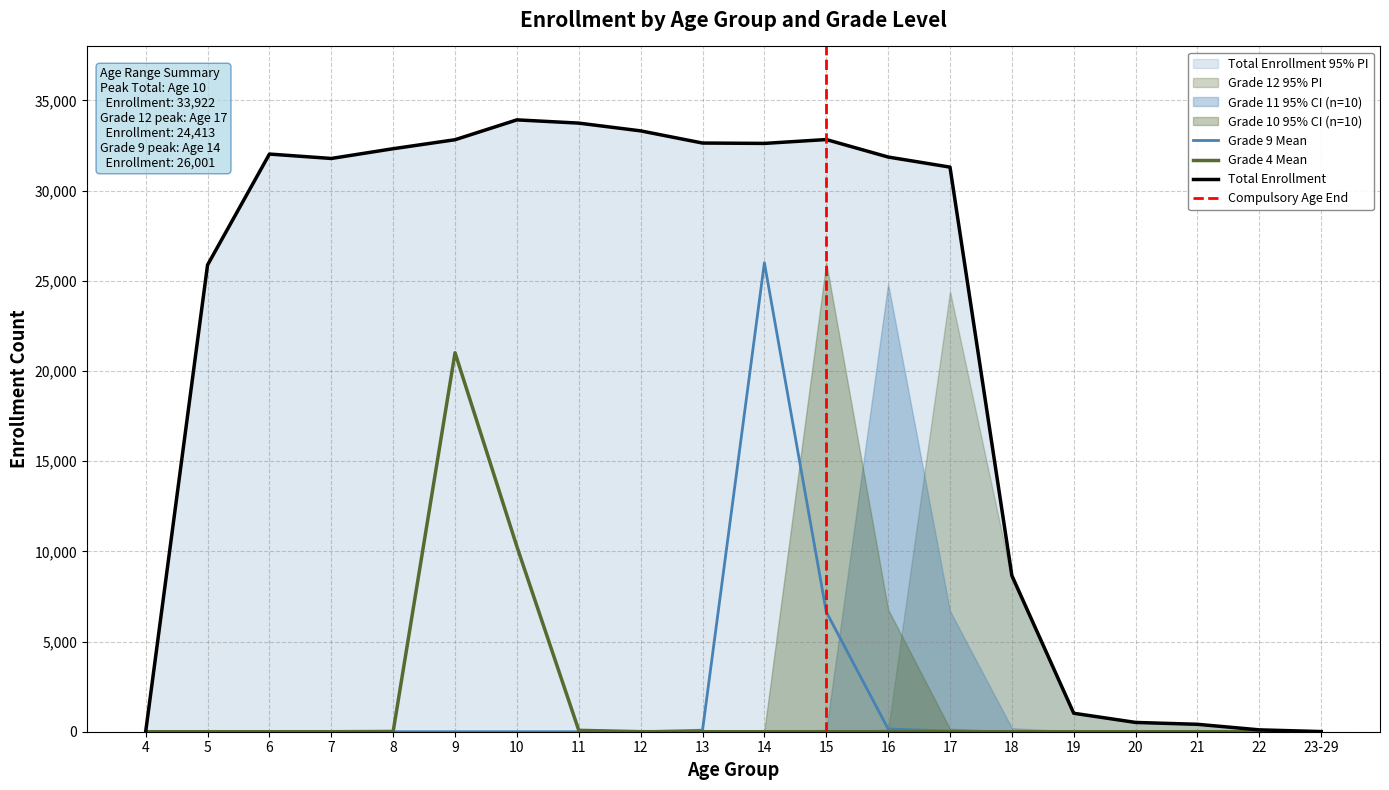

What is the total value across all series at 14?

58618